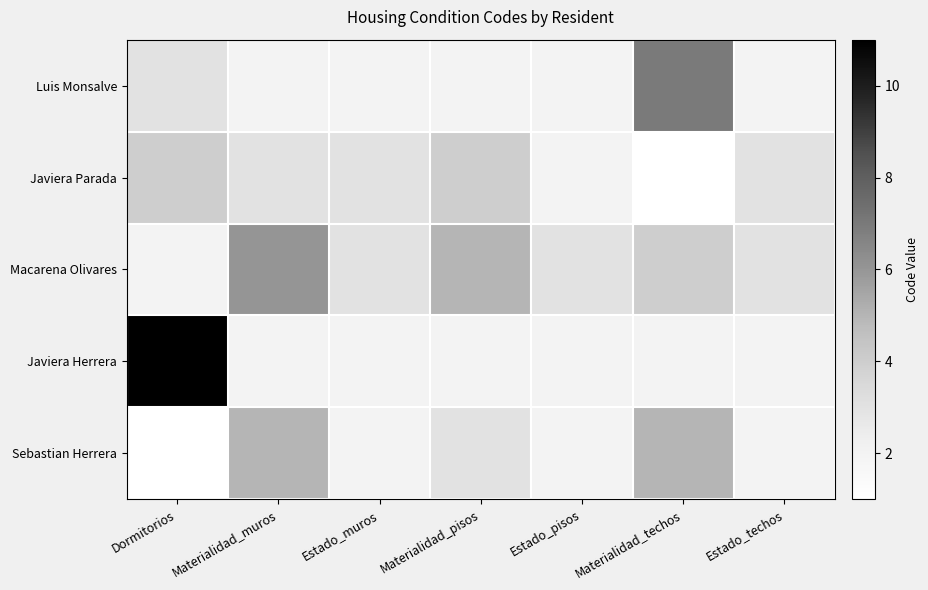

What is the spread (max minus min) of values at Materialidad_muros?

4